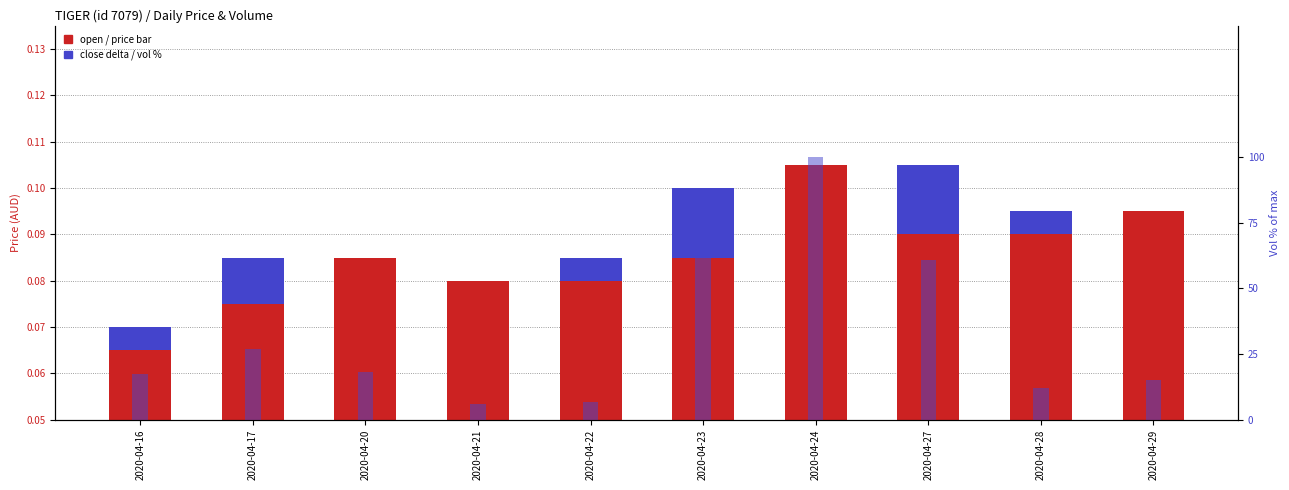

At which label is open closest to 0?

2020-04-16